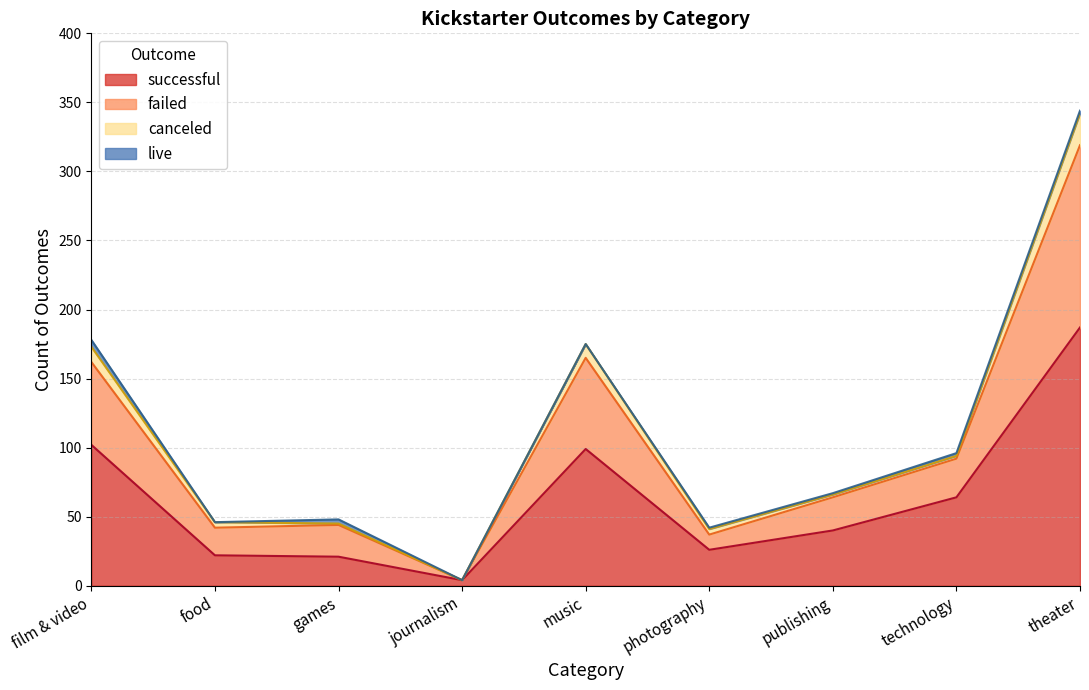

At which category does successful reach its first local valley?

journalism